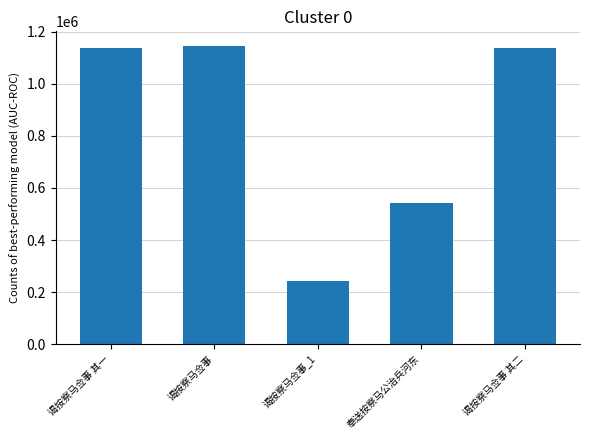

How many data points are less than 1136651?

2